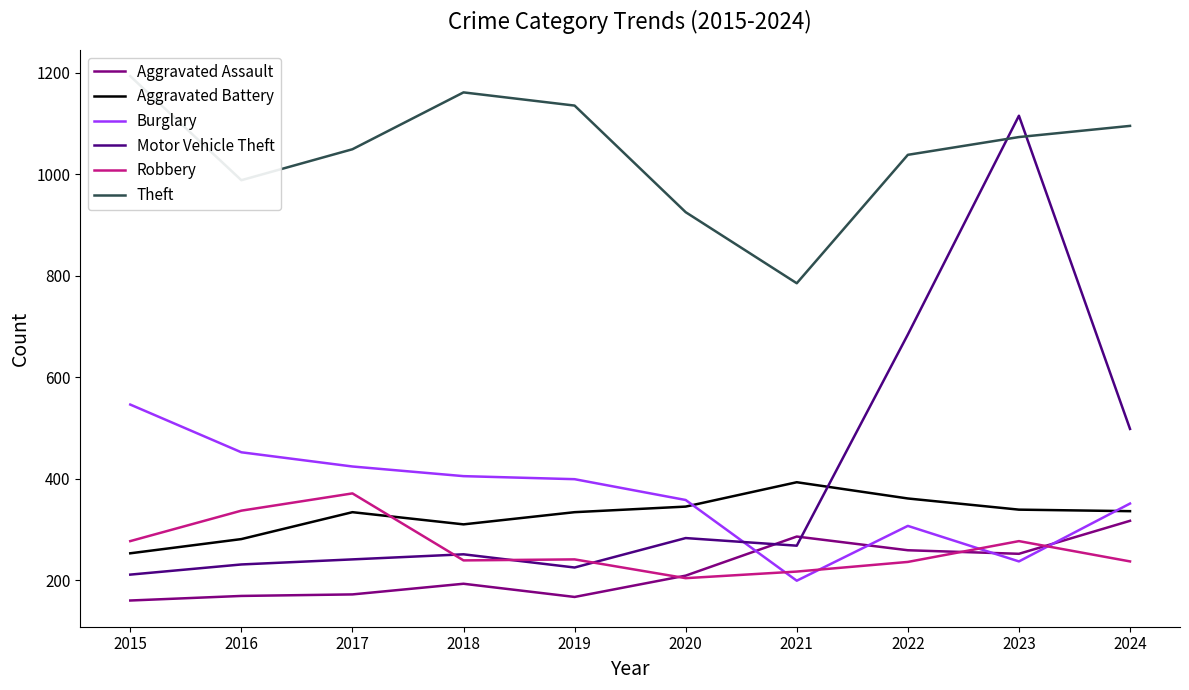

What is the spread (max minus min) of values at 2015?

1033